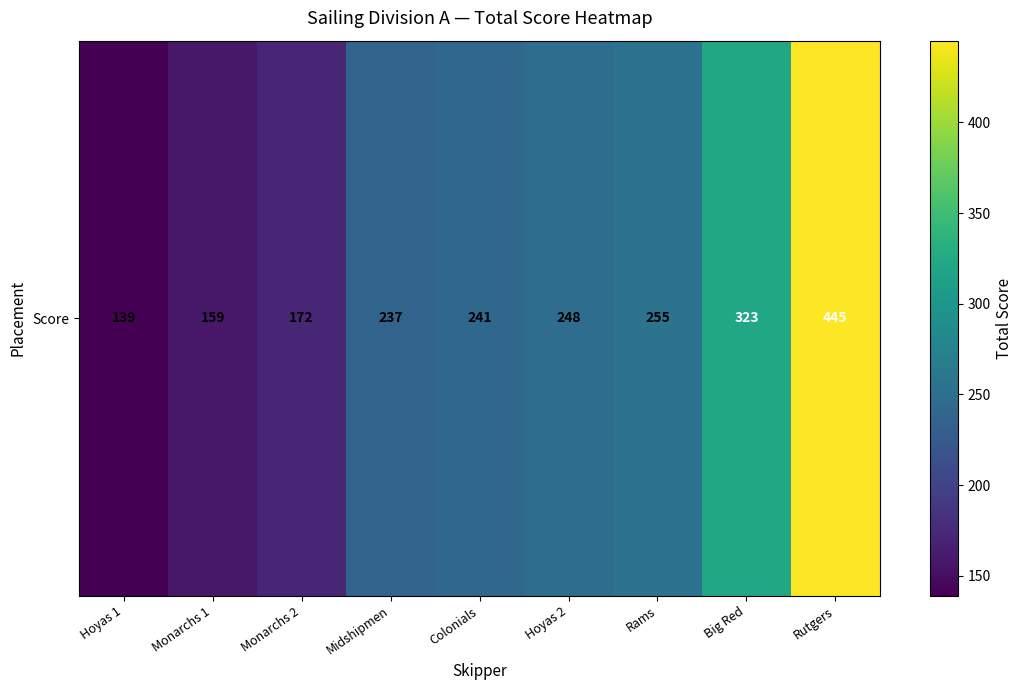

Is it true that the value at Monarchs 1 is 159?

True